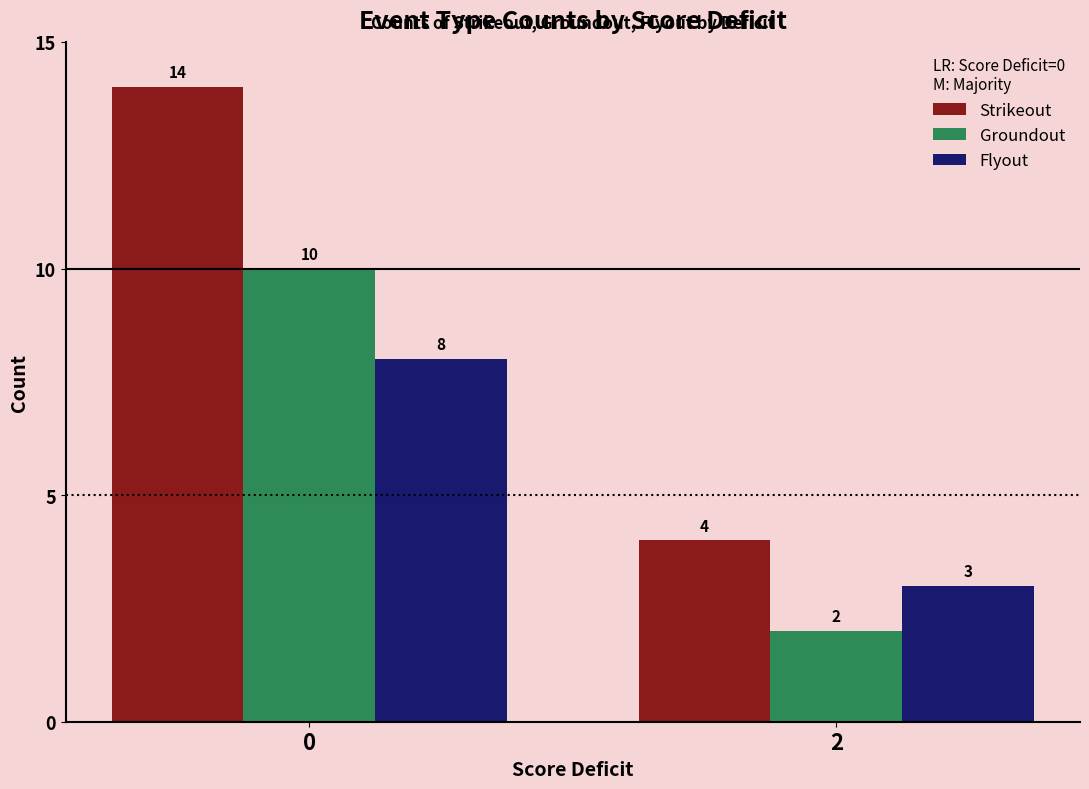

How many bars are there in total?

6